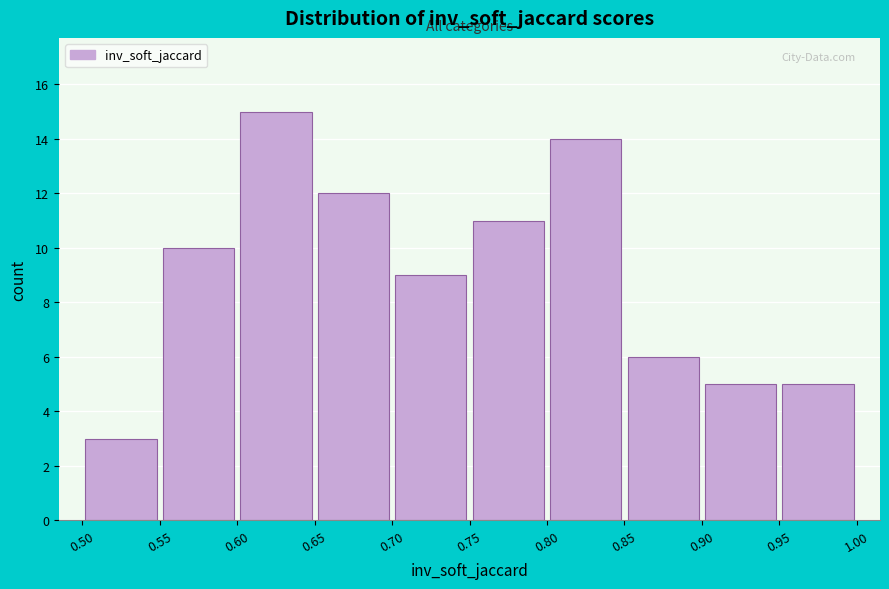

Reading left to right, transcribe this chart: for each bar, give the range it covers on the x-axis and its height. The values are not printed on the chart, so give them approximately, as read against the axis.

0.50 to 0.55: 3
0.55 to 0.60: 10
0.60 to 0.65: 15
0.65 to 0.70: 12
0.70 to 0.75: 9
0.75 to 0.80: 11
0.80 to 0.85: 14
0.85 to 0.90: 6
0.90 to 0.95: 5
0.95 to 1.00: 5